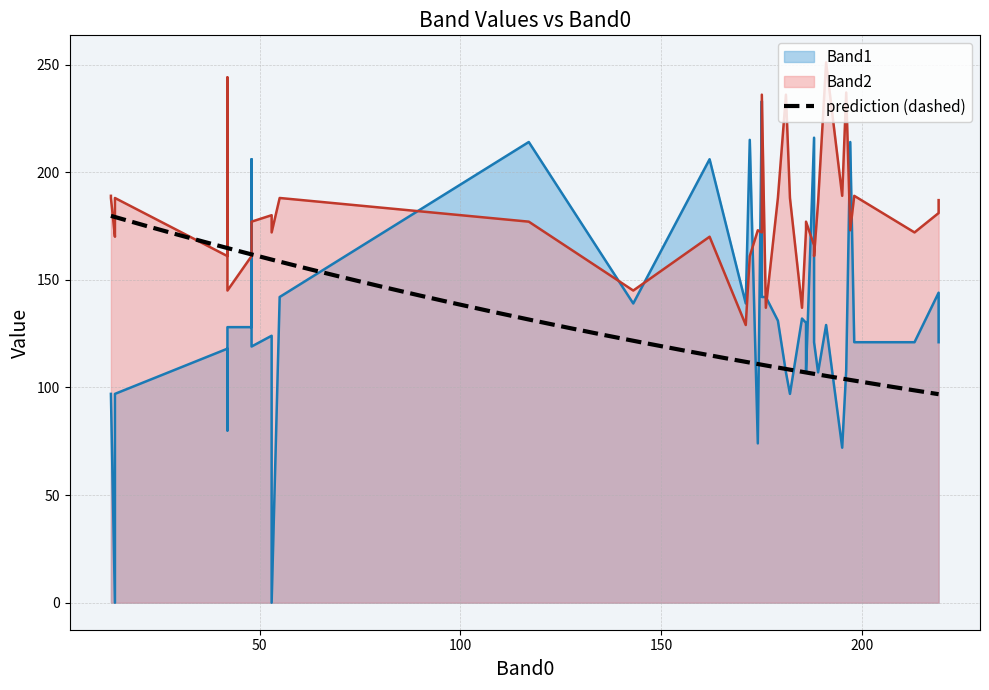

What is the sum of all Band2 values?

7188